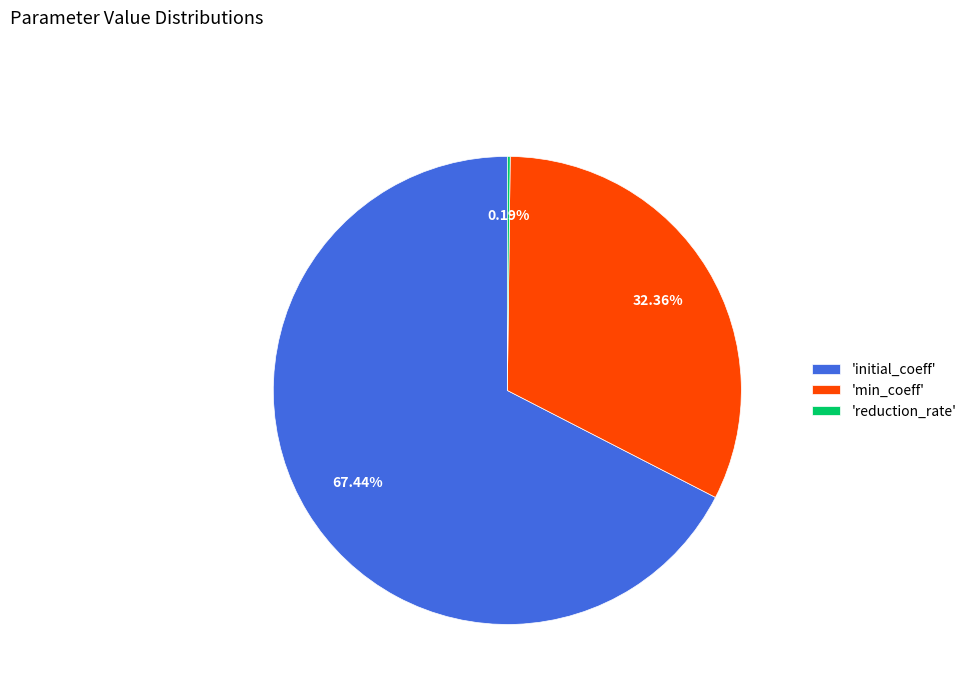

Does any single category account for the majority?

Yes